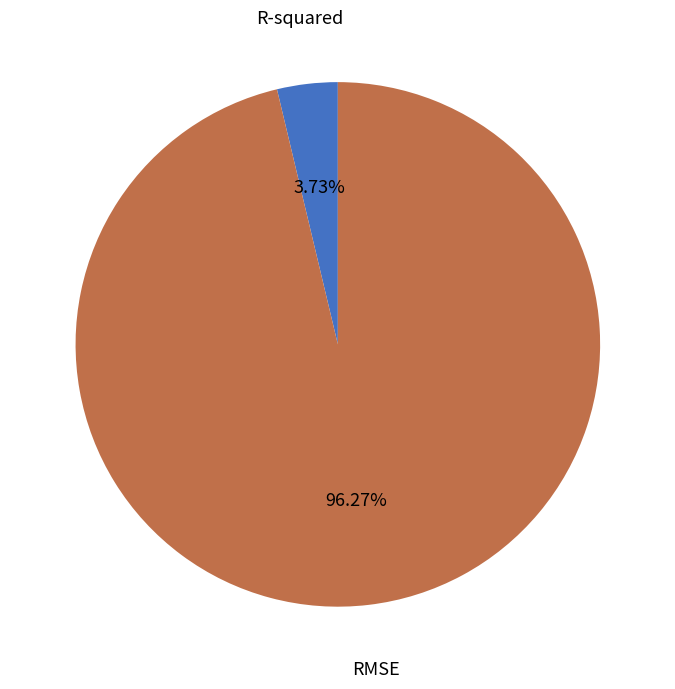

To the nearest percent, what portion does R-squared represent?

4%